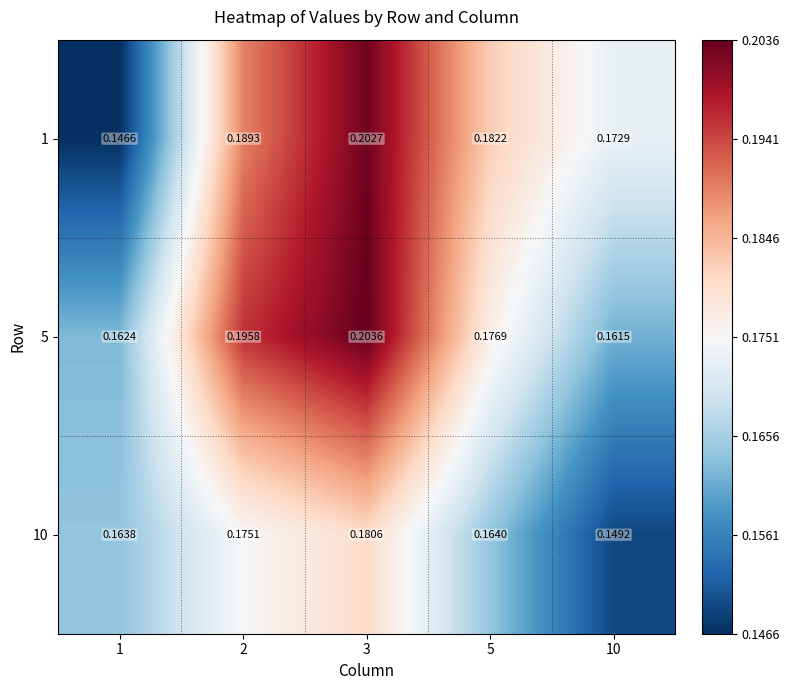

Between 2 and 10, which series saw the biggest shift?

5